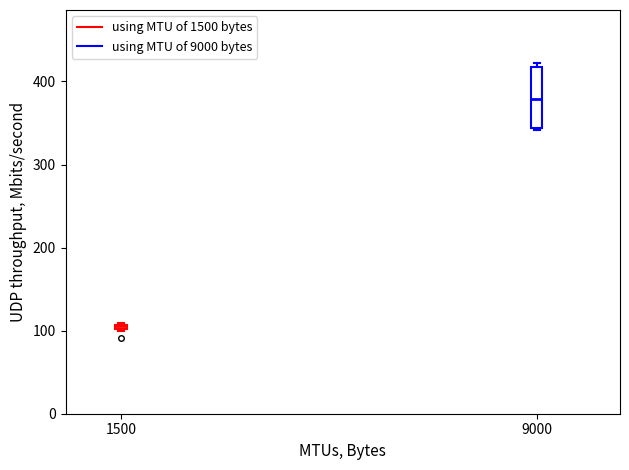

Where is the lower edge of the box at x = 1500 on the y-axis? The values are not printed on the chart, so give them approximately, as read against the axis.

100